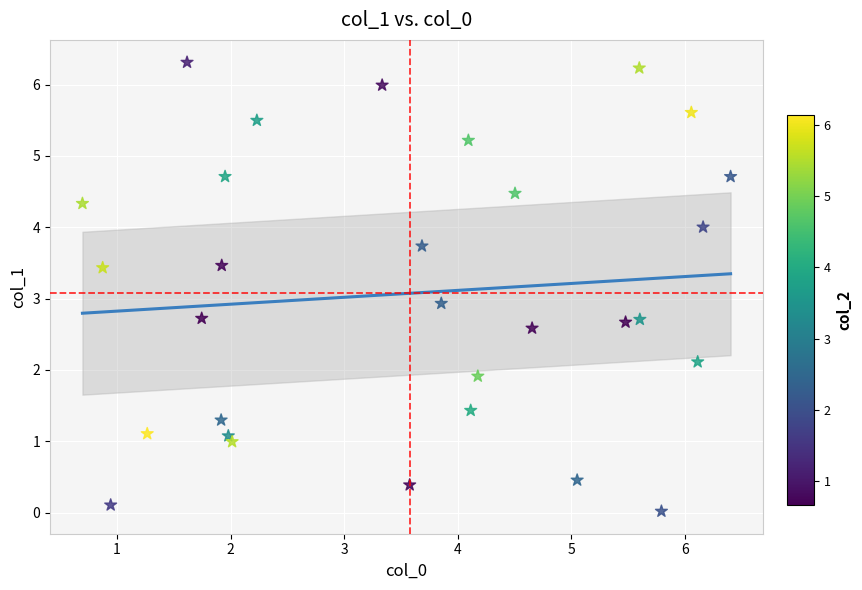

What is the range of X values (max minus min)?

5.7